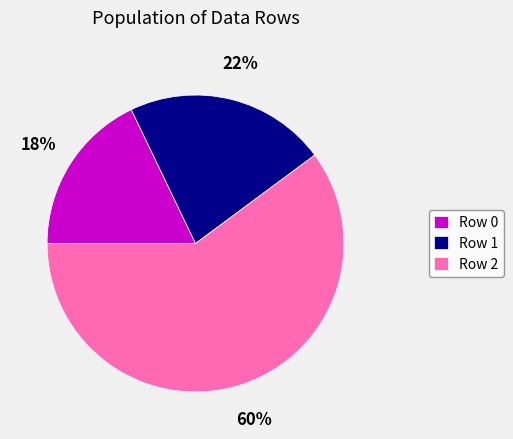

To the nearest percent, what percentage of the pie is Row 0?

18%